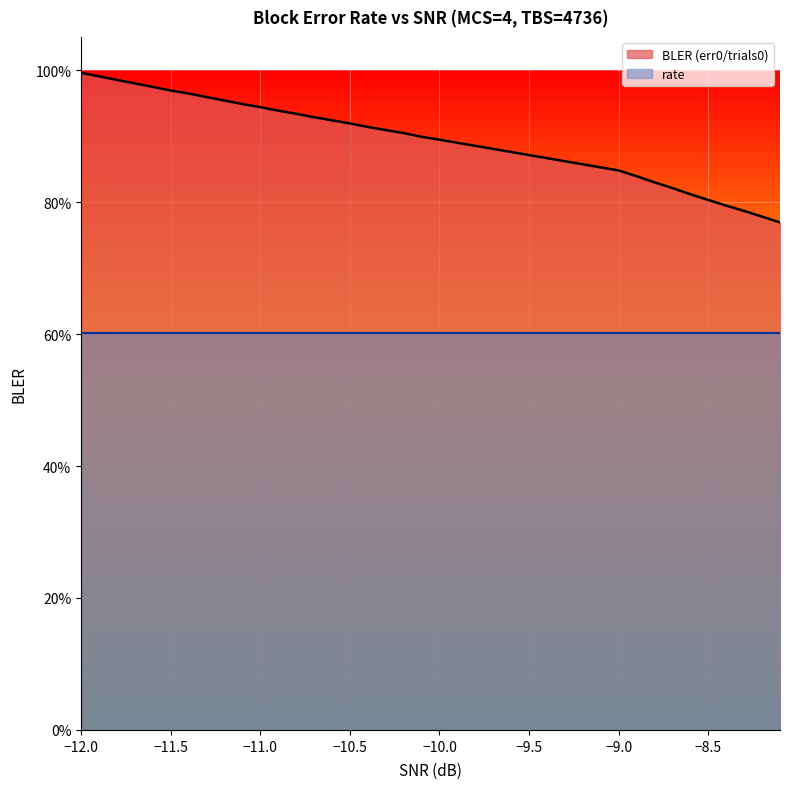

What is the difference between the second highest and second lowest values?

0.2